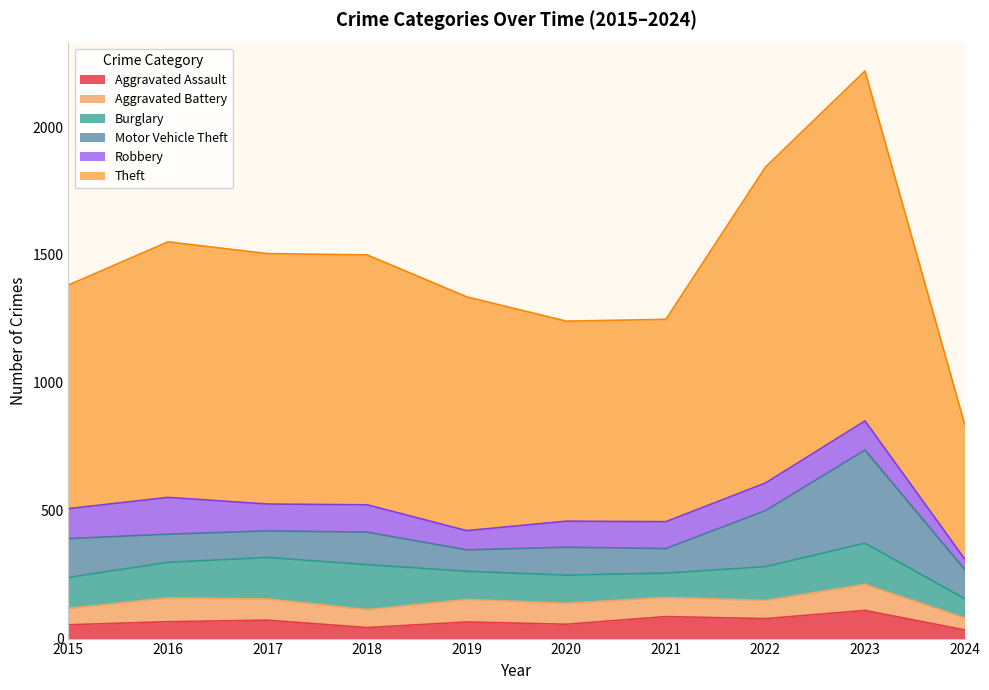

What is the difference between the Burglary values at 2023 and 2016?

22